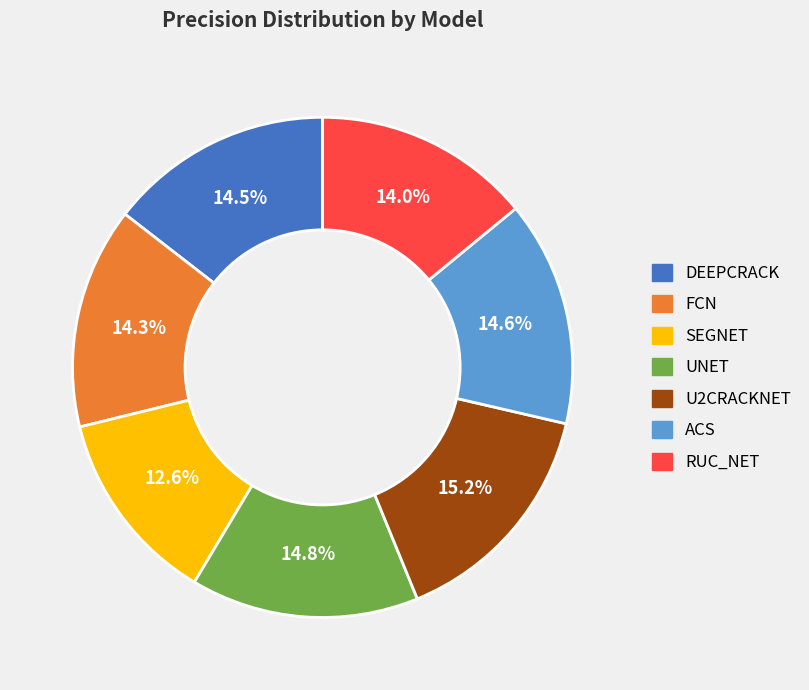

The ACS slice represents 3% of the pie. True or false?

False